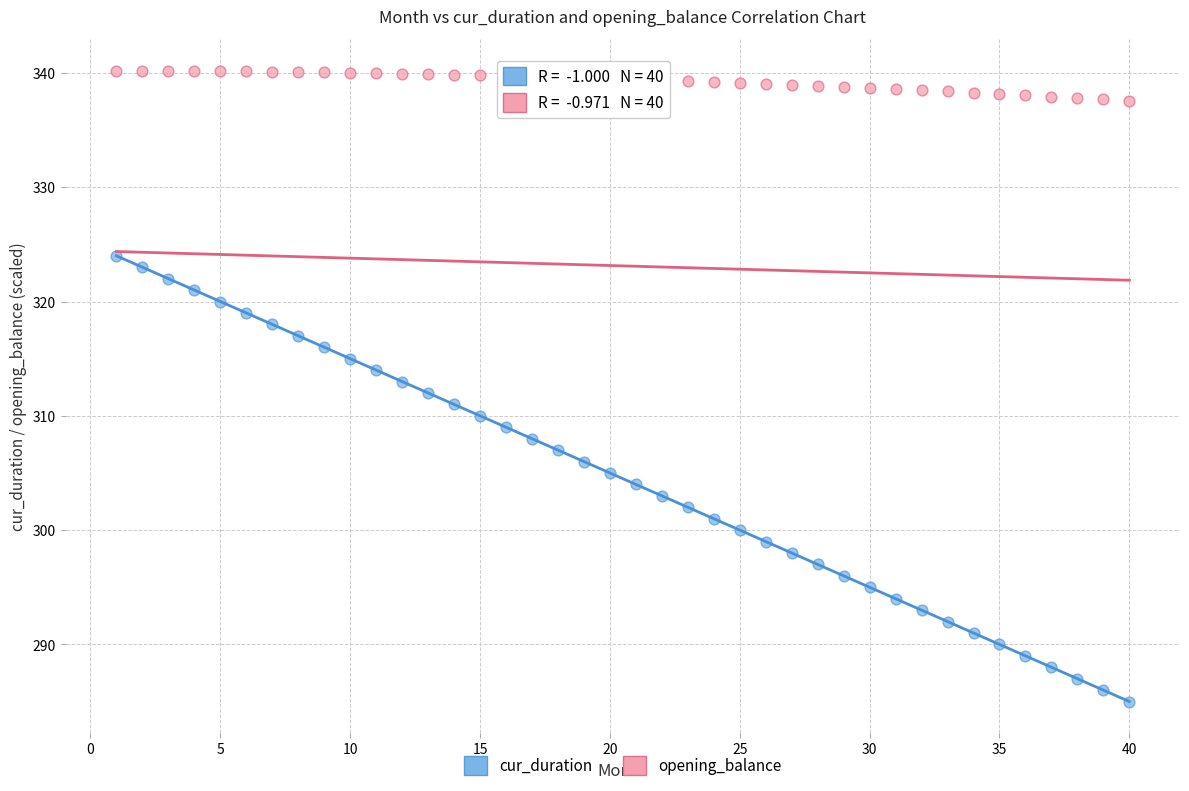

Across all data points, what is the range of X values (max minus min)?

39.0